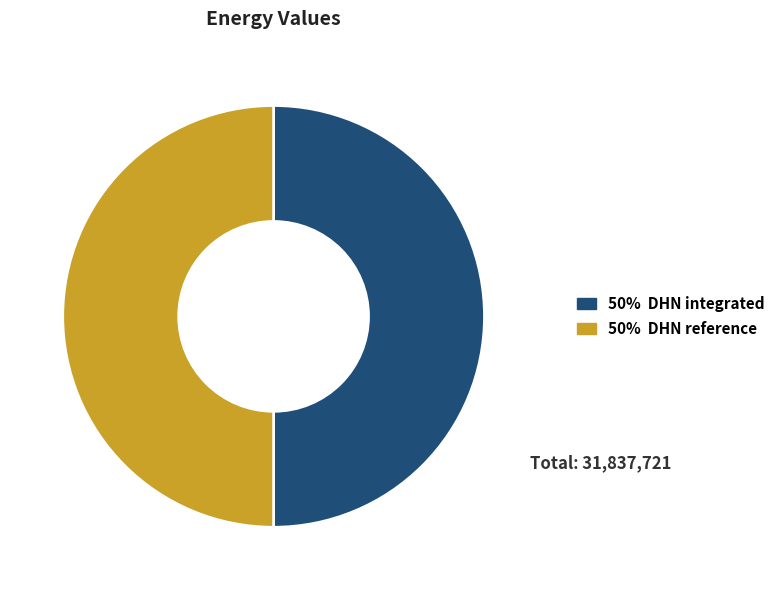

How many segments does this pie chart have?

2